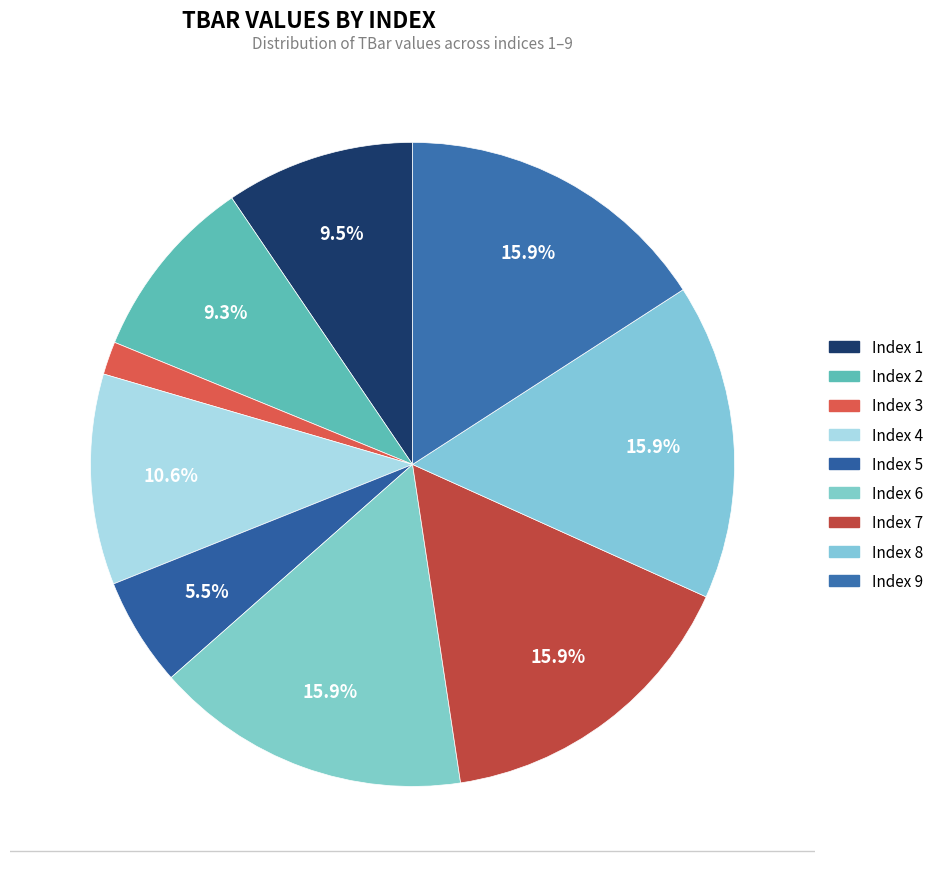

Does 6 account for over 50% of the chart?

No